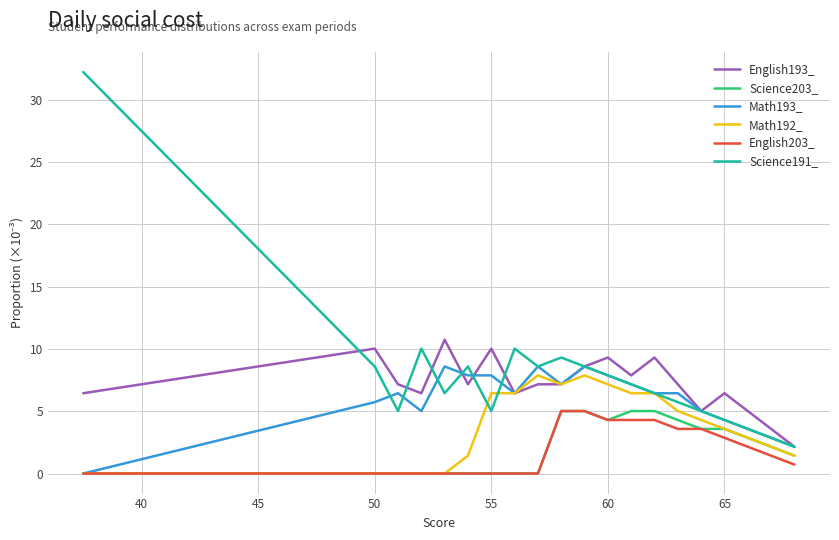

Which series has the largest total across all categories?

Science191_